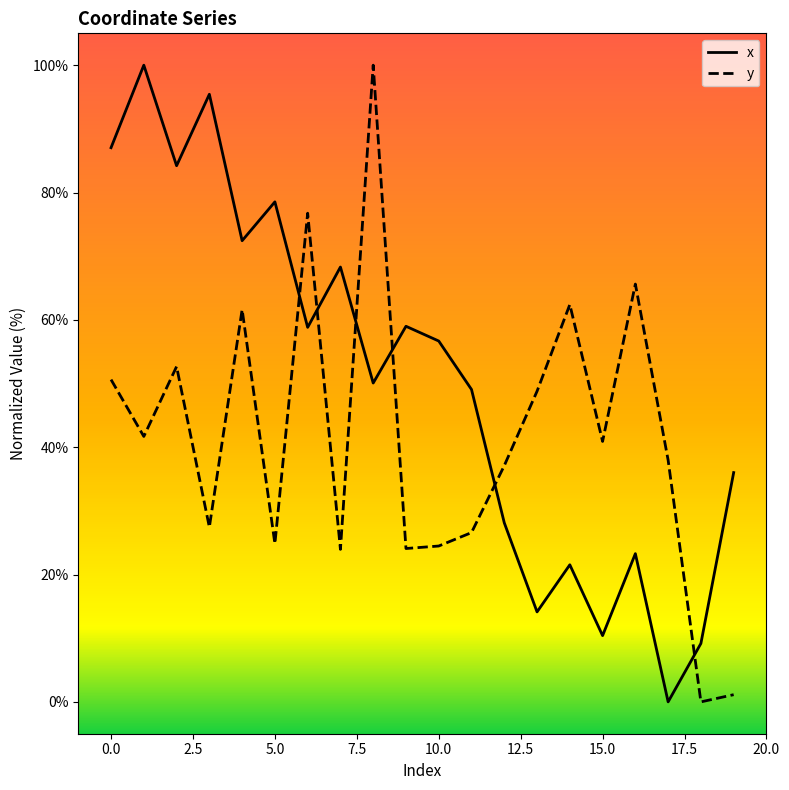

True or false: y has more than 1 points higher than both neighbors.

True